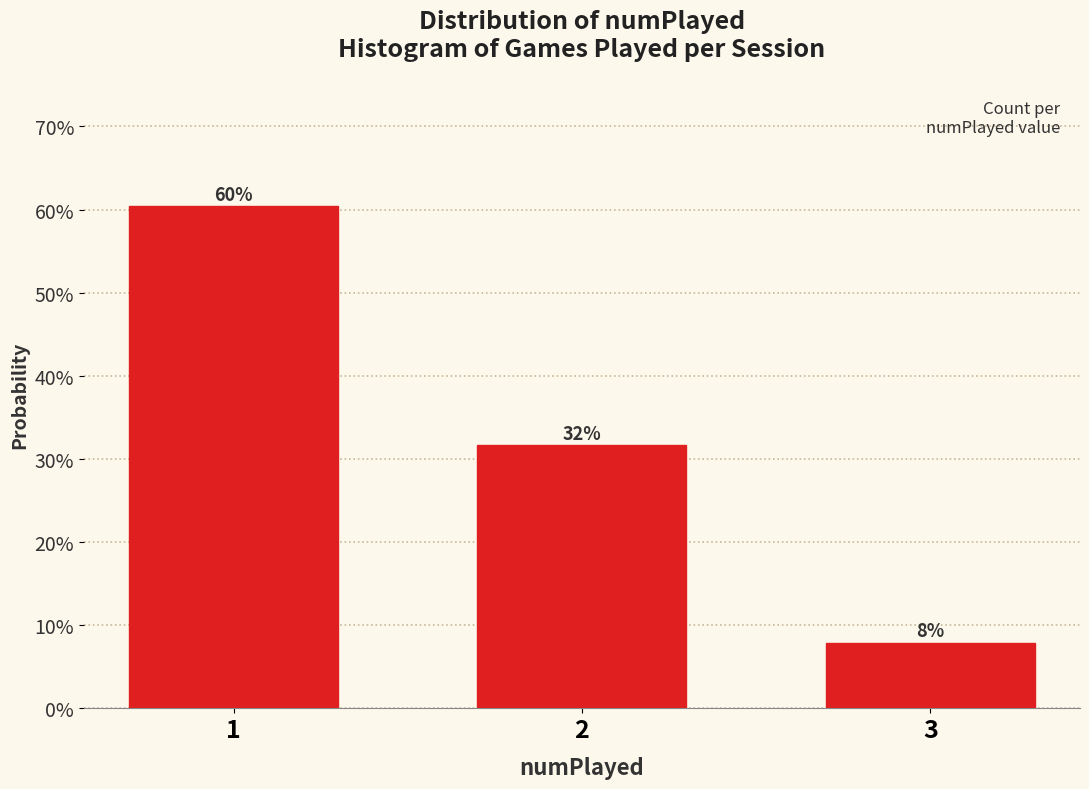

Are the bars horizontal?

No